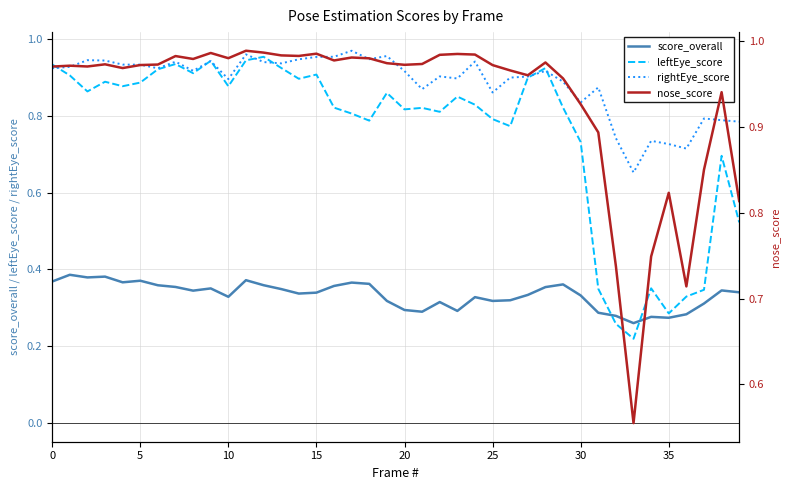

What is the label of the 32nd point from the left?

31